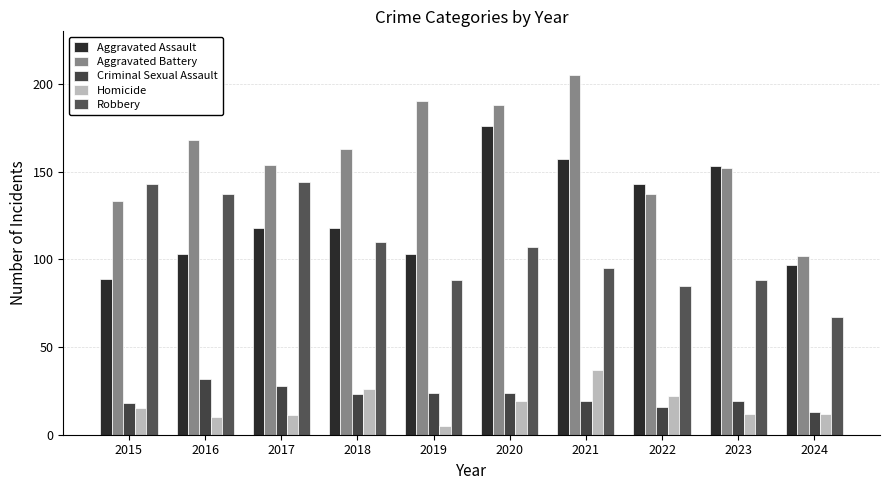

Reading right to left, what are all the values shown in this chart?

Aggravated Assault: 2024=97	2023=153	2022=143	2021=157	2020=176	2019=103	2018=118	2017=118	2016=103	2015=89
Aggravated Battery: 2024=102	2023=152	2022=137	2021=205	2020=188	2019=190	2018=163	2017=154	2016=168	2015=133
Criminal Sexual Assault: 2024=13	2023=19	2022=16	2021=19	2020=24	2019=24	2018=23	2017=28	2016=32	2015=18
Homicide: 2024=12	2023=12	2022=22	2021=37	2020=19	2019=5	2018=26	2017=11	2016=10	2015=15
Robbery: 2024=67	2023=88	2022=85	2021=95	2020=107	2019=88	2018=110	2017=144	2016=137	2015=143